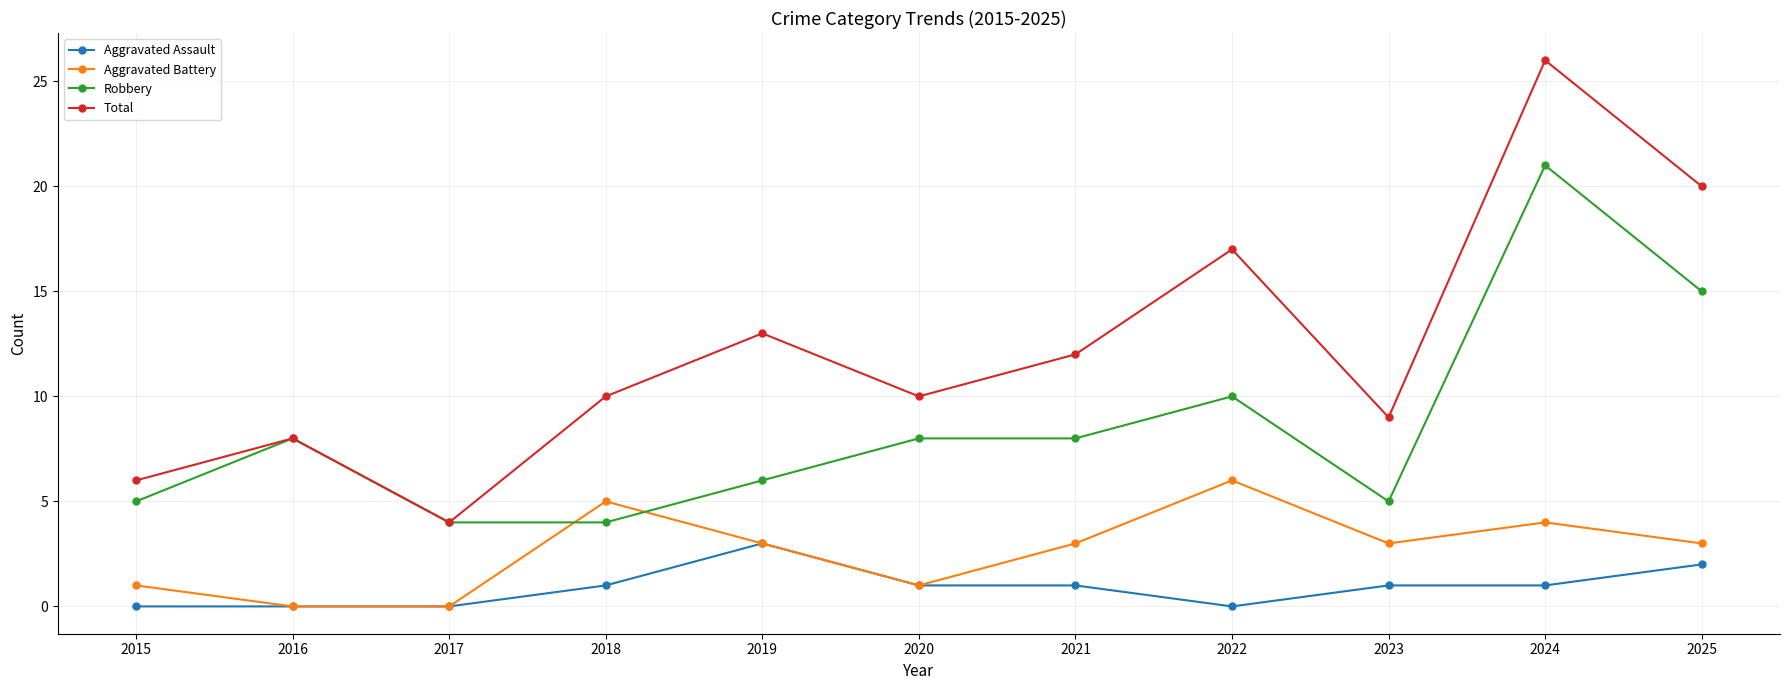

True or false: Aggravated Battery has more than 2 interior local peaks.

True